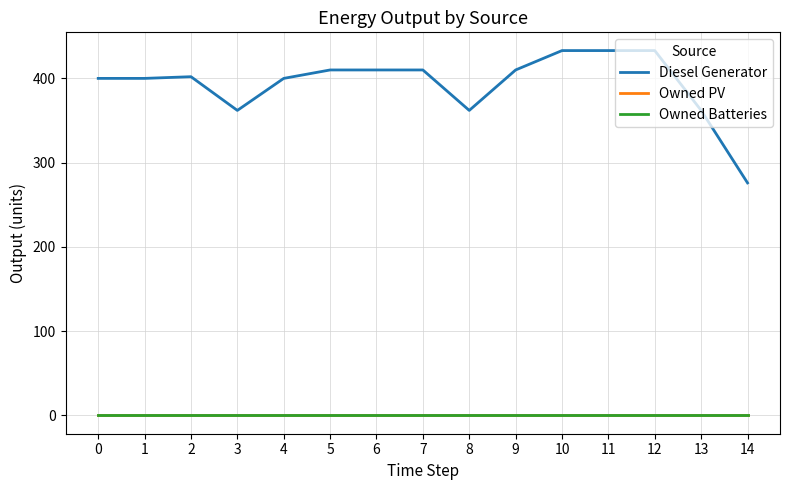

List the labels in order of Owned Batteries value, smallest first.

0, 1, 2, 3, 4, 5, 6, 7, 8, 9, 10, 11, 12, 13, 14